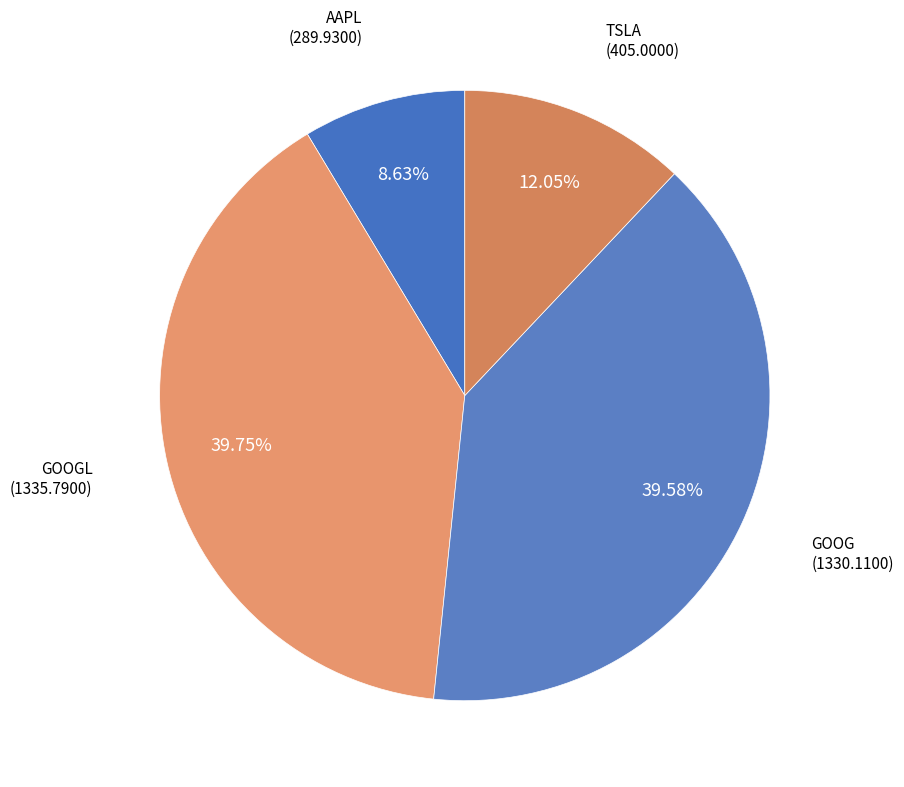

What is the smallest slice in the pie chart?

AAPL